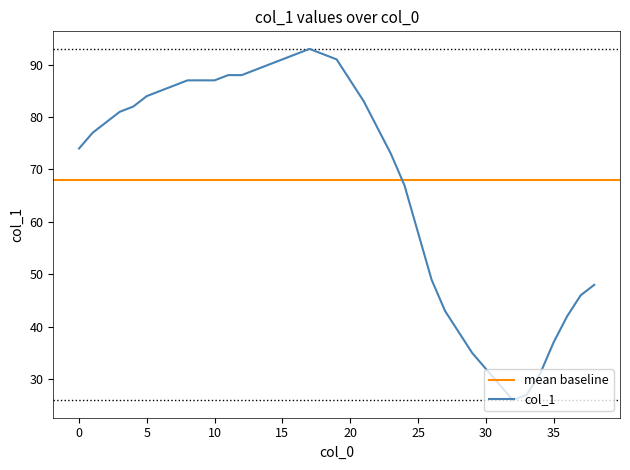

What is the change in value from 11 to 31?

-59